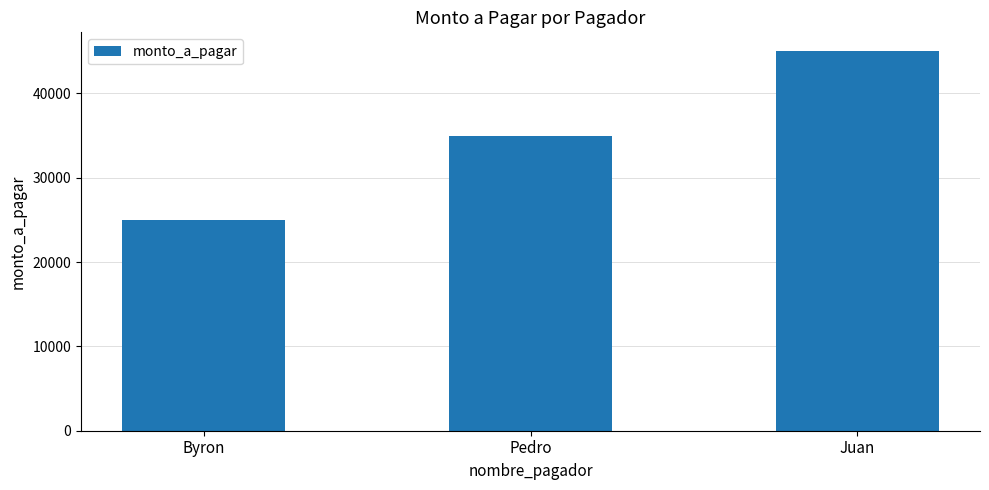

Reading left to right, transcribe all the data shown in this chart.

25000	35000	45000